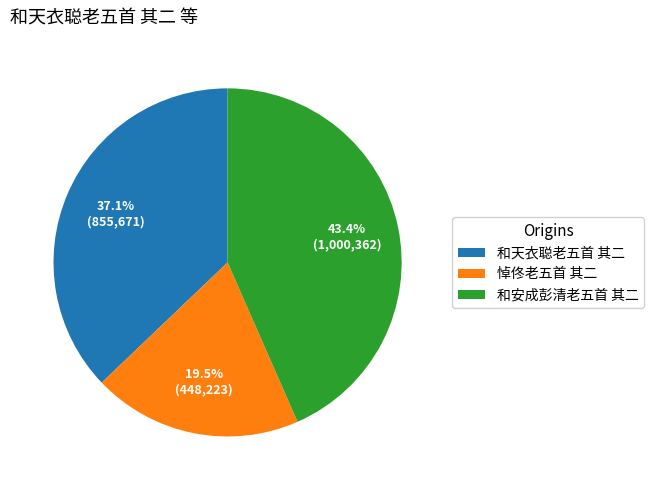

Does 悼佟老五首 其二 account for over 50% of the chart?

No